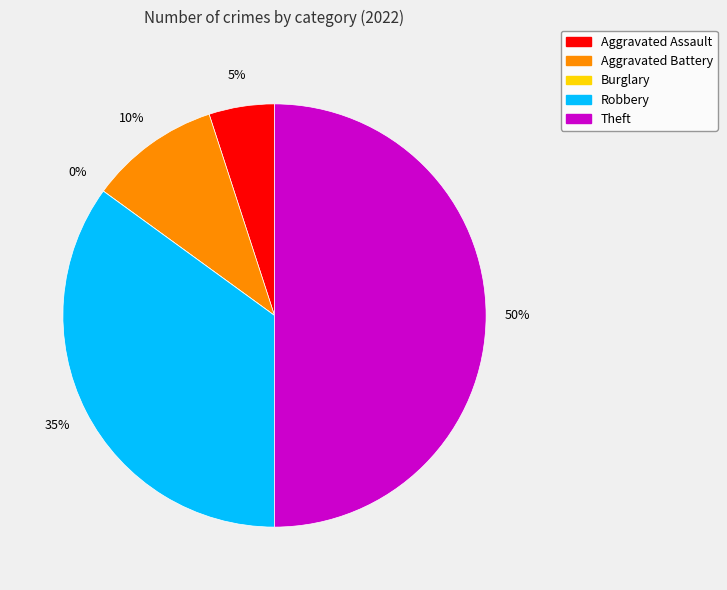

How many slices are in this pie chart?

5